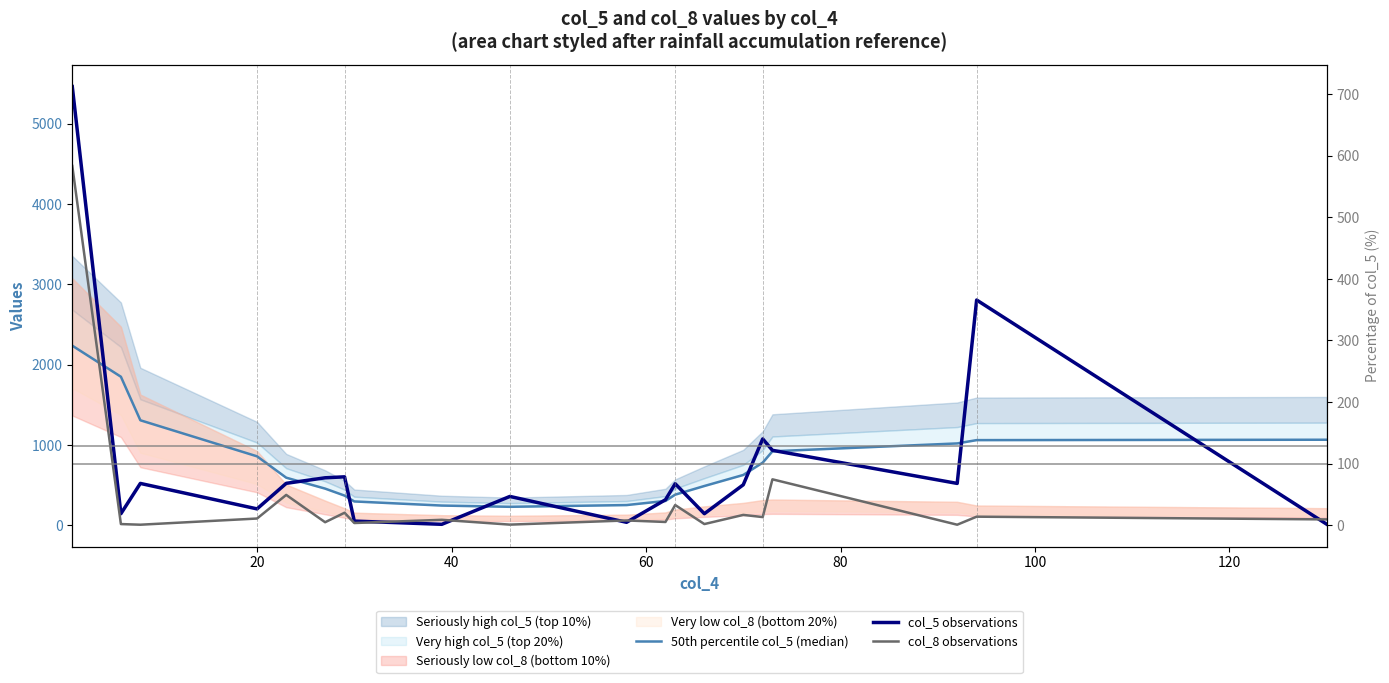

What is the minimum value for col_8 observations?

7.0